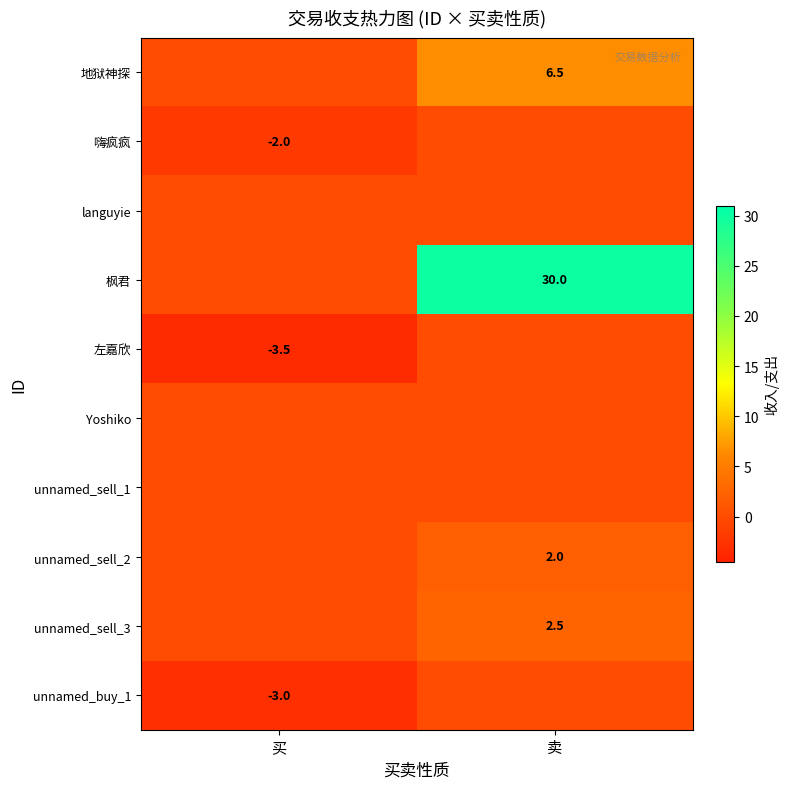

Is the value of 枫君 at 卖 greater than the value of 地狱神探 at 卖?

Yes